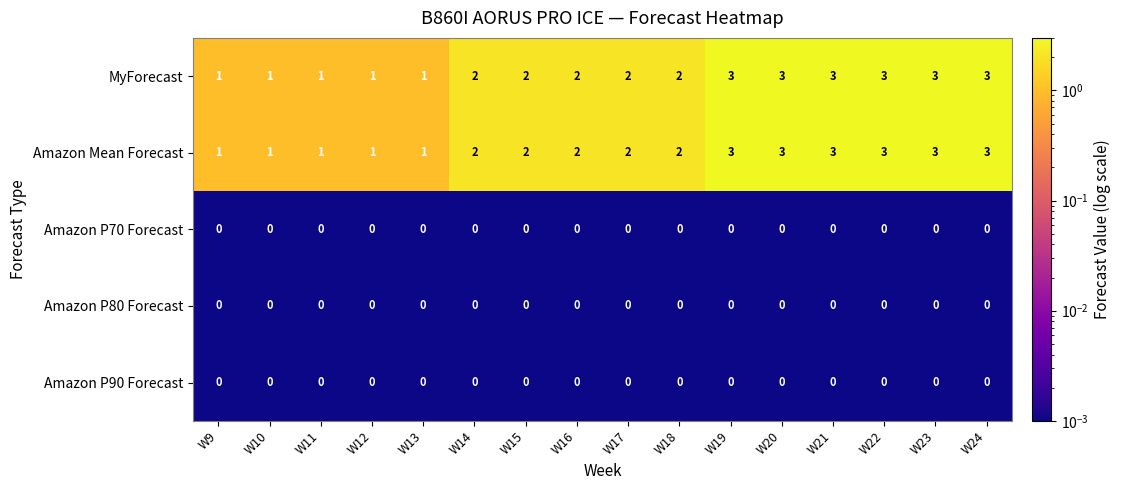

What is the spread (max minus min) of values at W22?

3